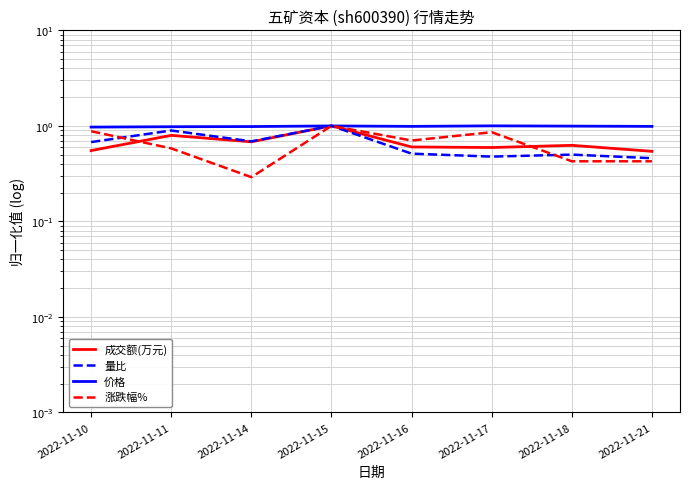

What is the minimum value for 价格?

1.0